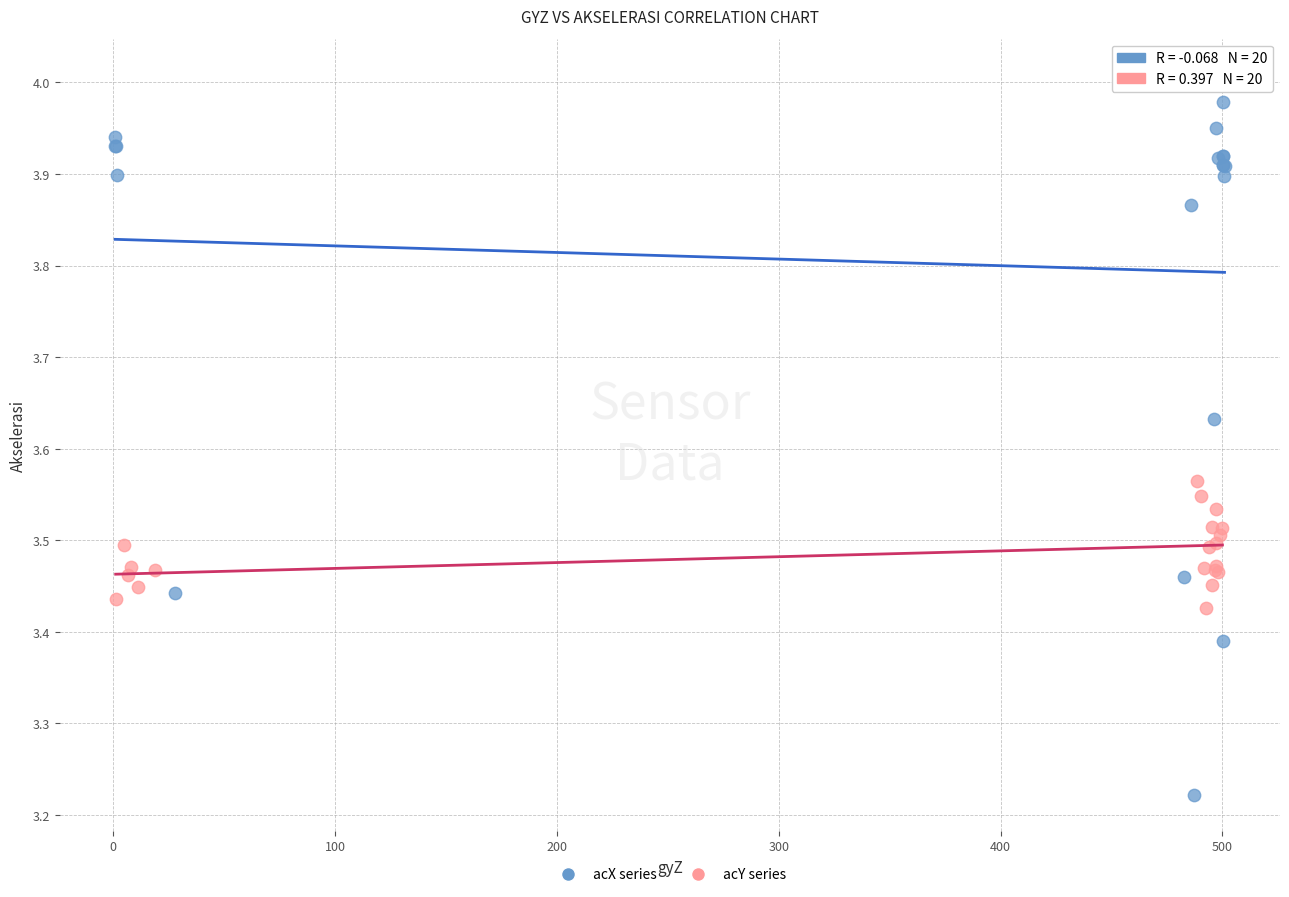

Which series has the largest Y range (max minus min)?

acX series